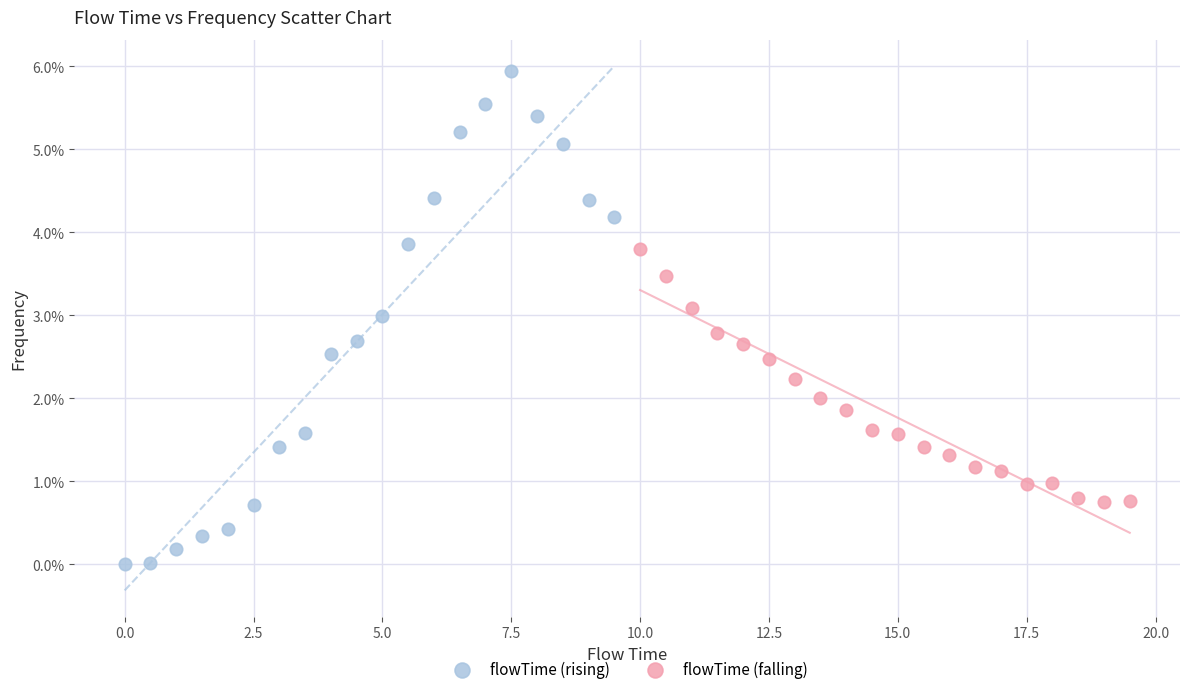

Which series contains the highest Y value?

flowTime (rising)